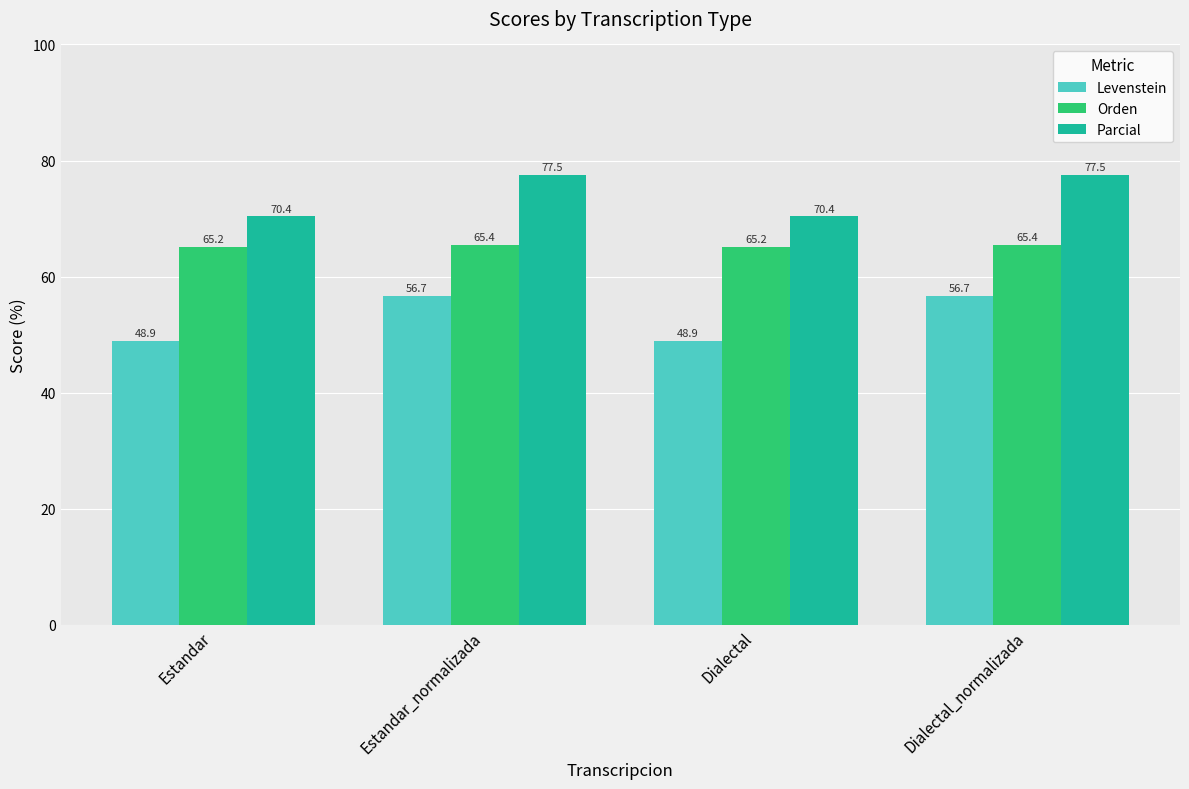

What is the minimum value for Orden?

65.2